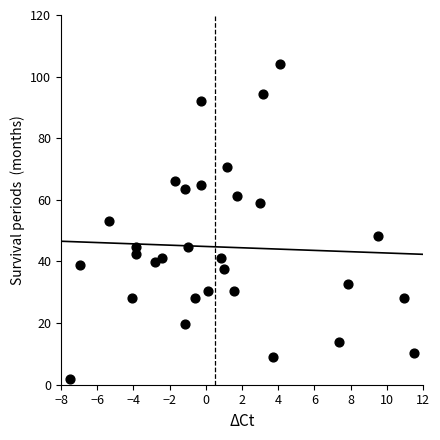

What is the range of Y values (max minus min)?

102.0